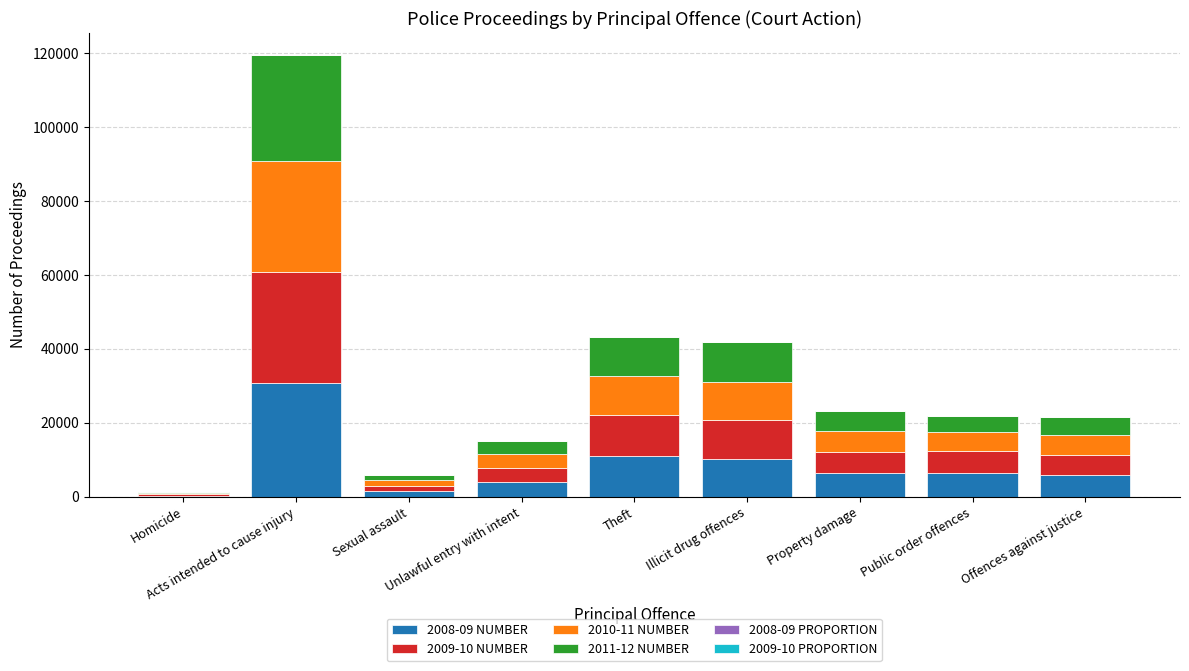

What is the maximum value for 2008-09 NUMBER?

30657.0